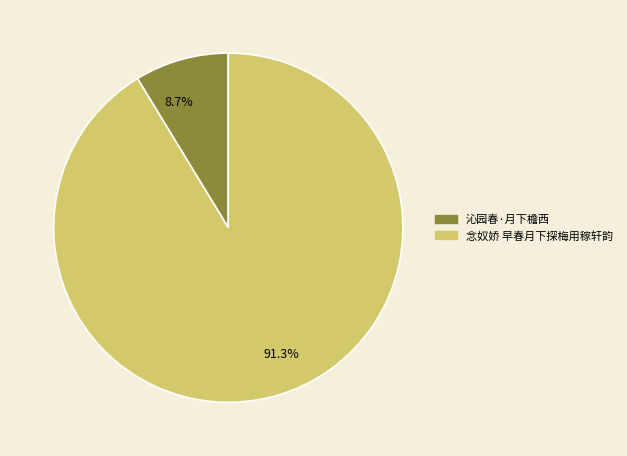

Which slice is the smallest?

沁园春·月下檐西